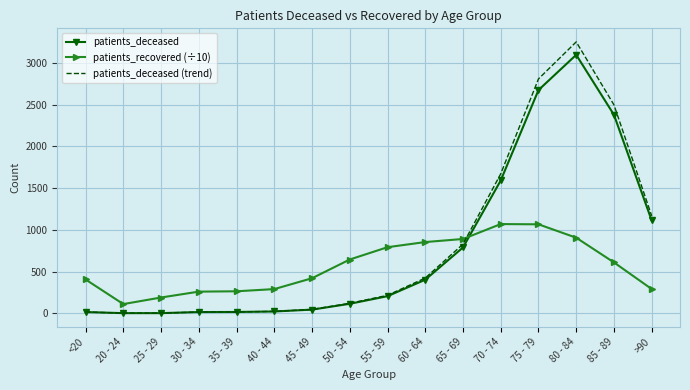

What position from the left is 35 - 39?

5